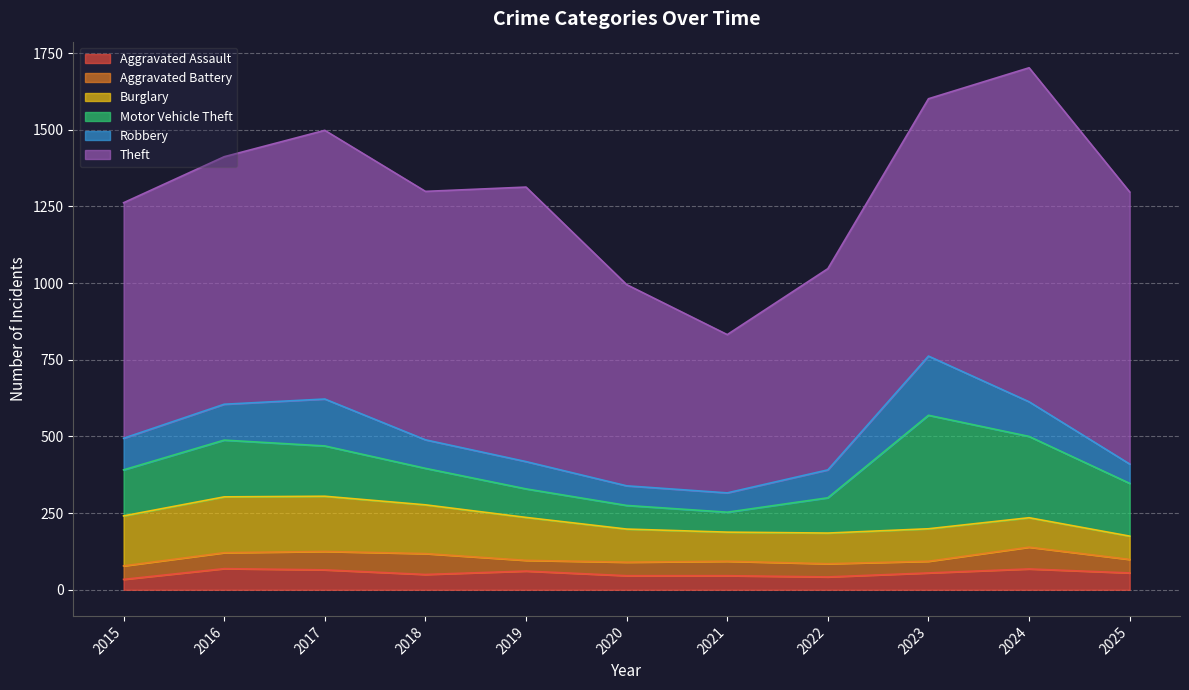

At how many categories does at least one series exceed 701?

8